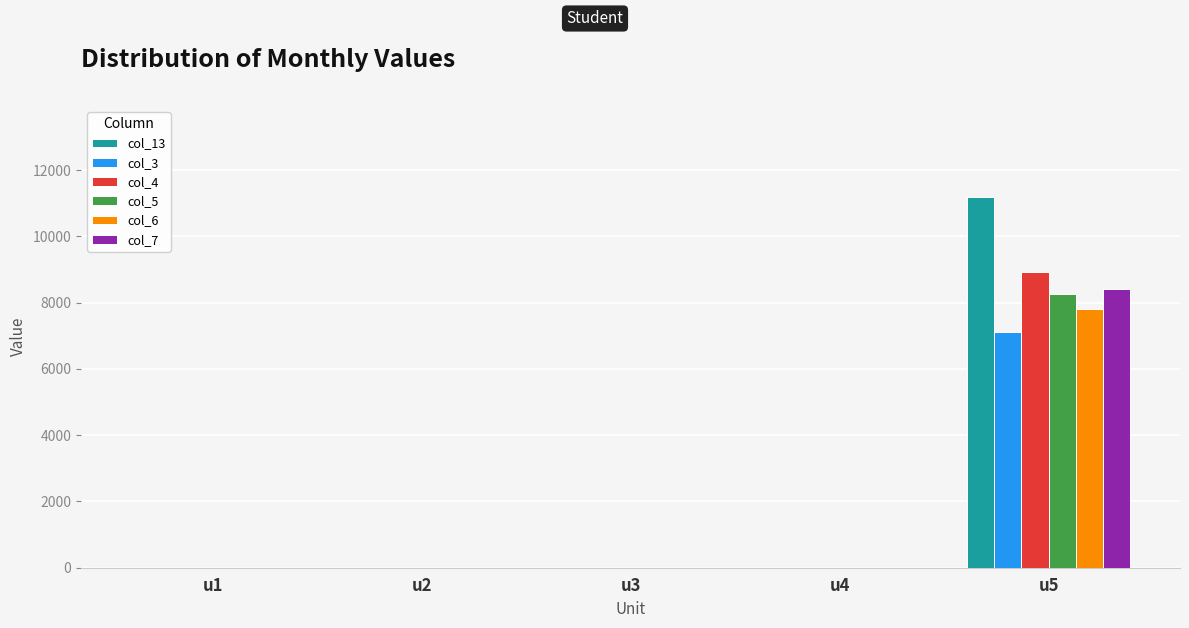

What is the highest value of the col_7 series?

8400